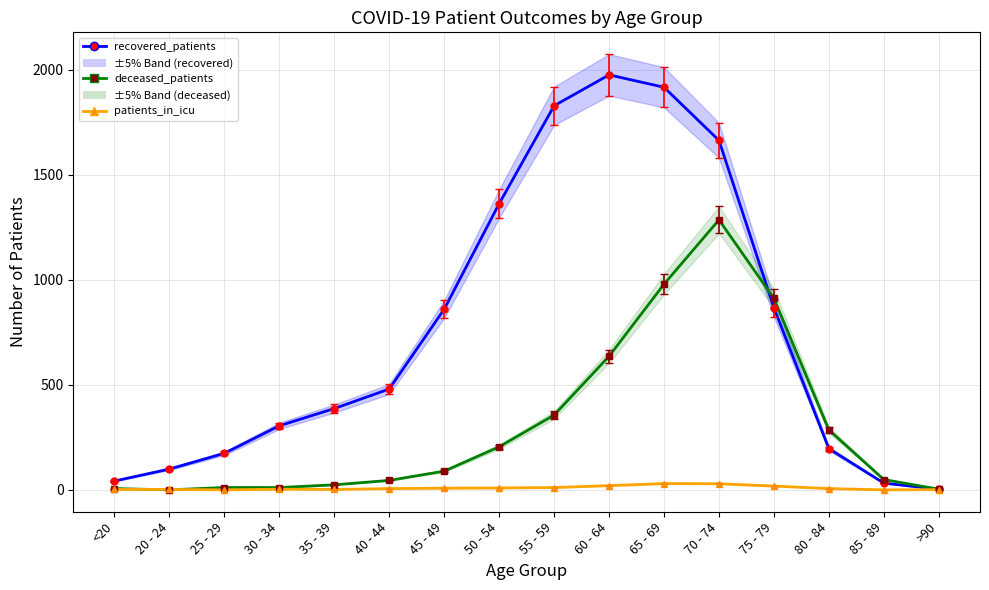

What value does the recovered_patients series have at 30 - 34?

305